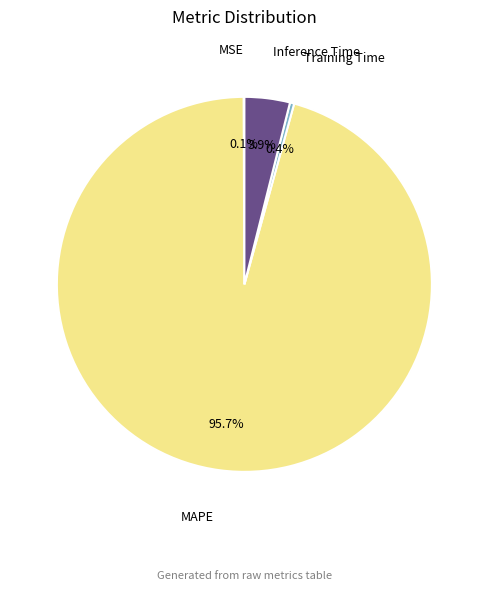

To the nearest percent, what portion does Inference Time represent?

4%